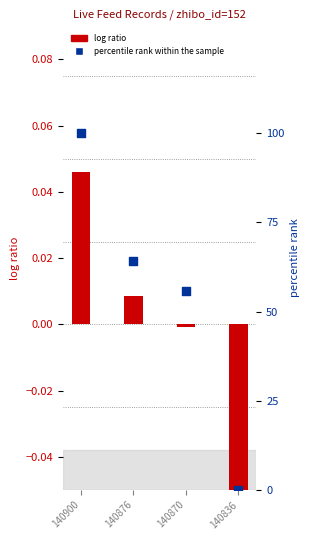

What are all the series names shown in the legend?

log ratio, percentile rank within the sample